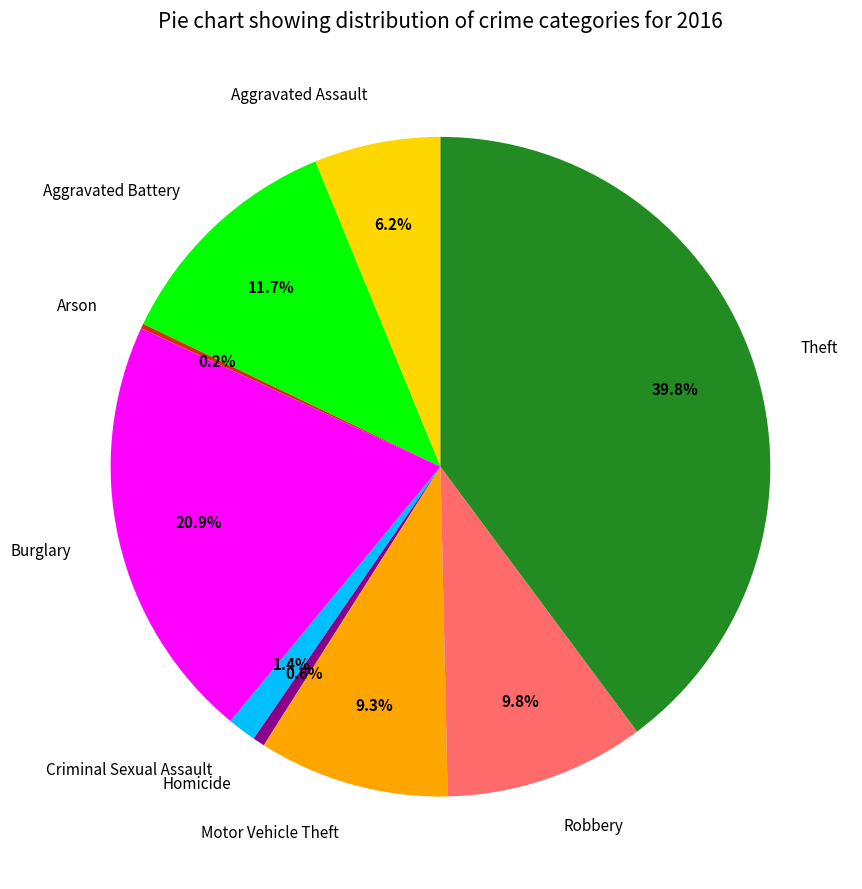

Does Burglary represent more than half of the total?

No